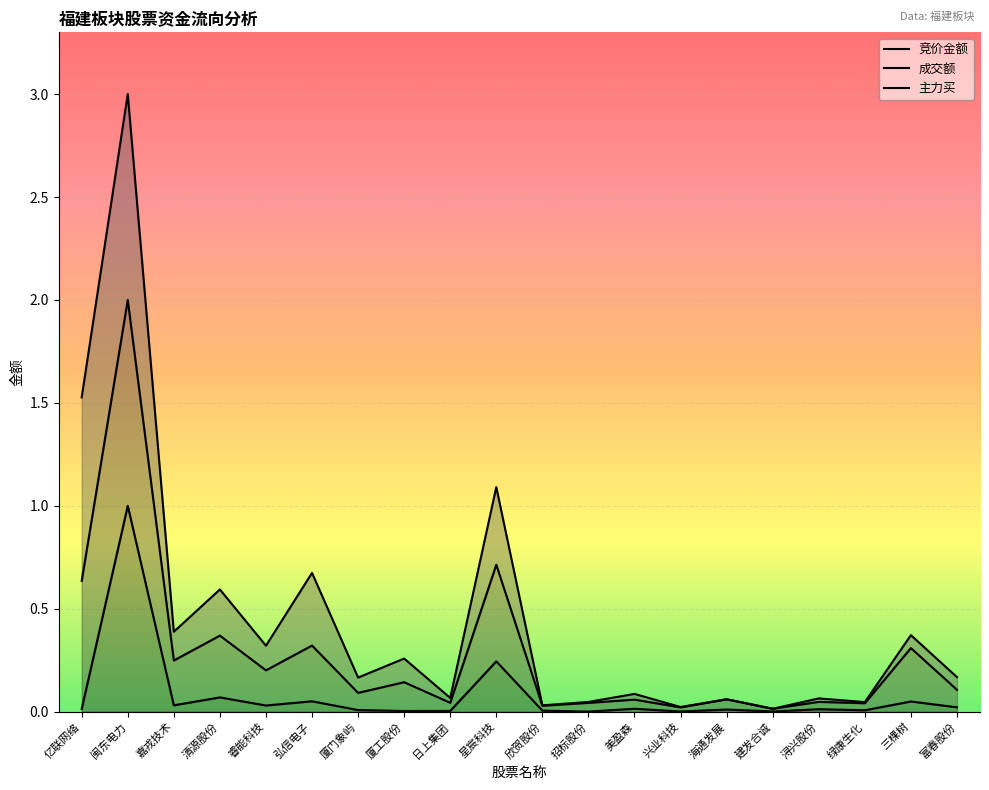

Where is the first local minimum for 成交额?

嘉戎技术